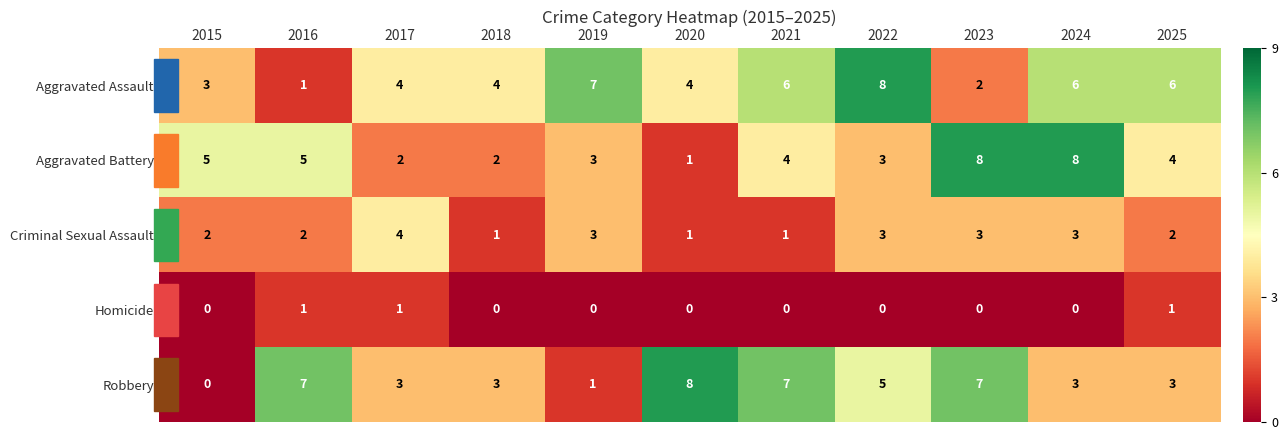

How many data points does each series have?

11